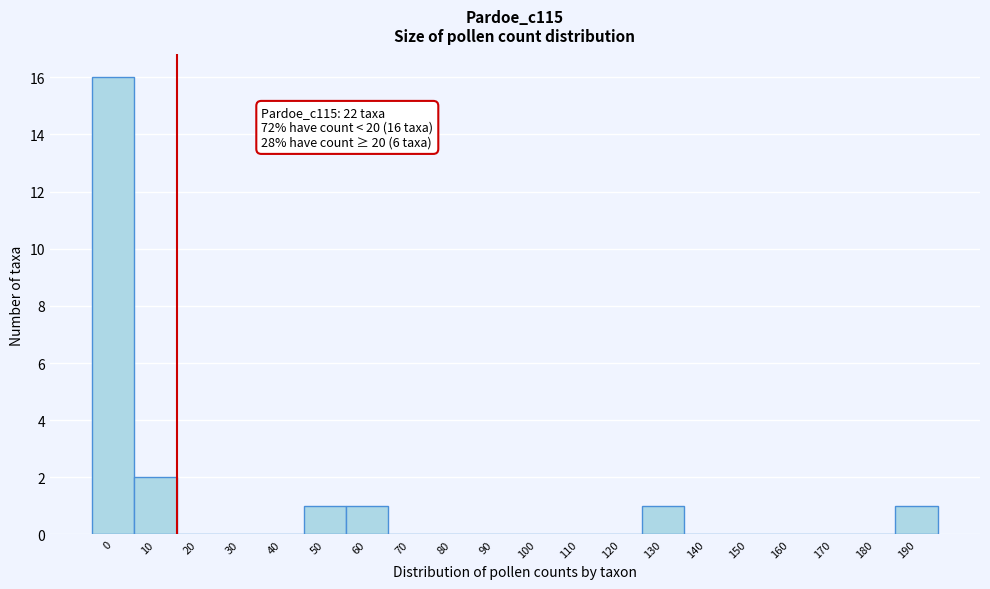

Reading left to right, list all the values displayed in this chart.

0=16	10=2	20=0	30=0	40=0	50=1	60=1	70=0	80=0	90=0	100=0	110=0	120=0	130=1	140=0	150=0	160=0	170=0	180=0	190=1